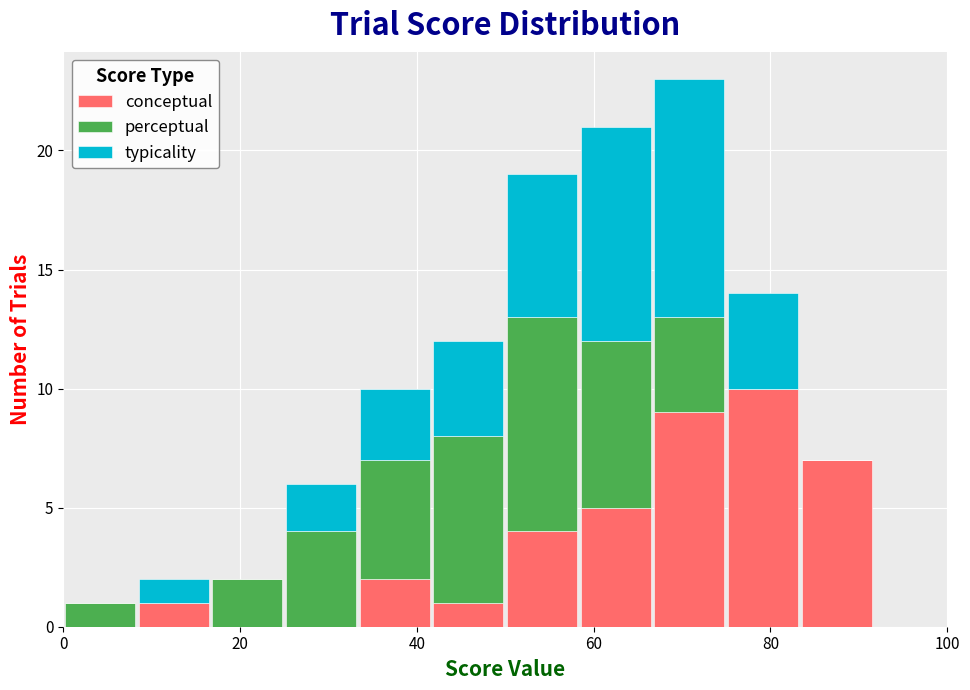

Which range on the x-axis has the tallest stacked bar (by total height)?

66 to 76